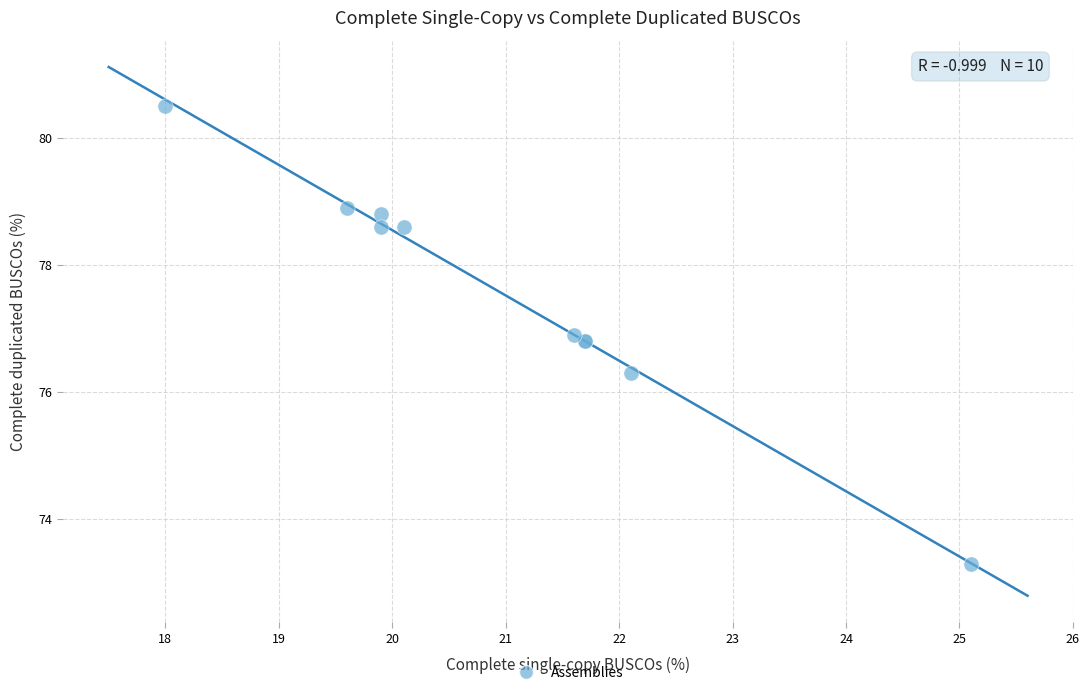

What Y value in the scatter plot is closest to 76?

76.3